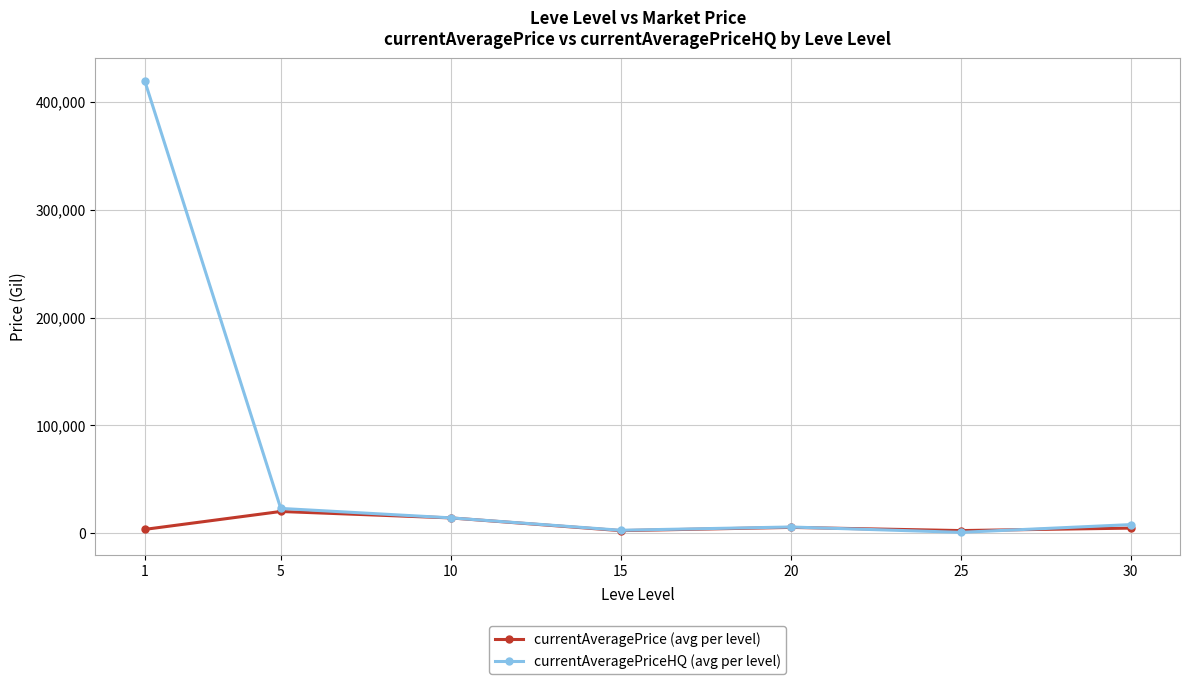

The currentAveragePriceHQ (avg per level) series shows 419403.0 at 1. True or false?

True